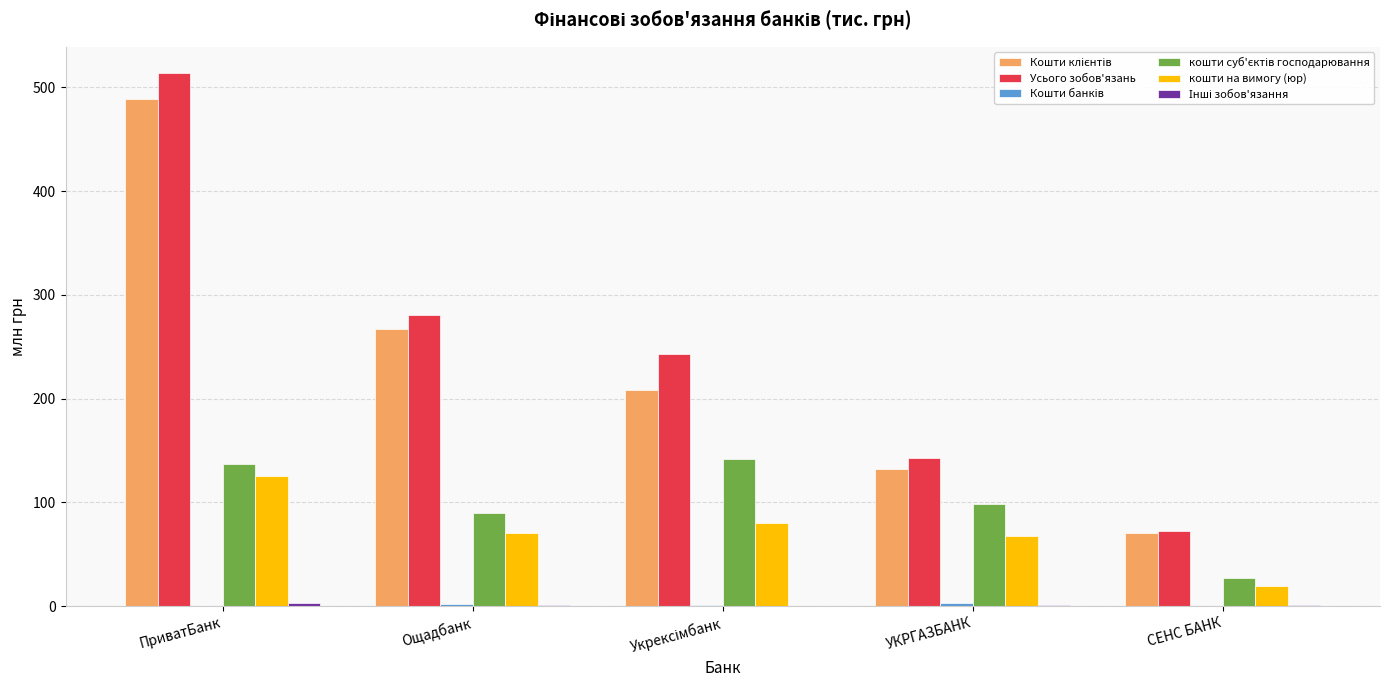

Which category has the highest value across all series?

ПриватБанк